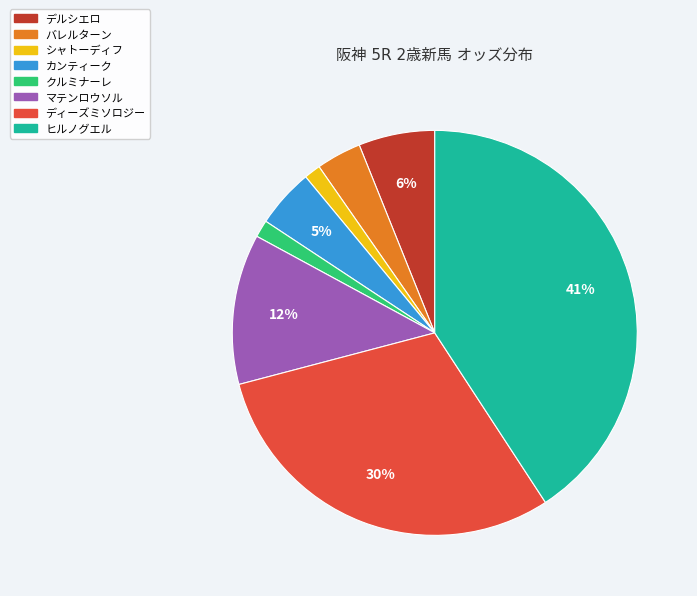

To the nearest percent, what is the average slice percentage?

12%